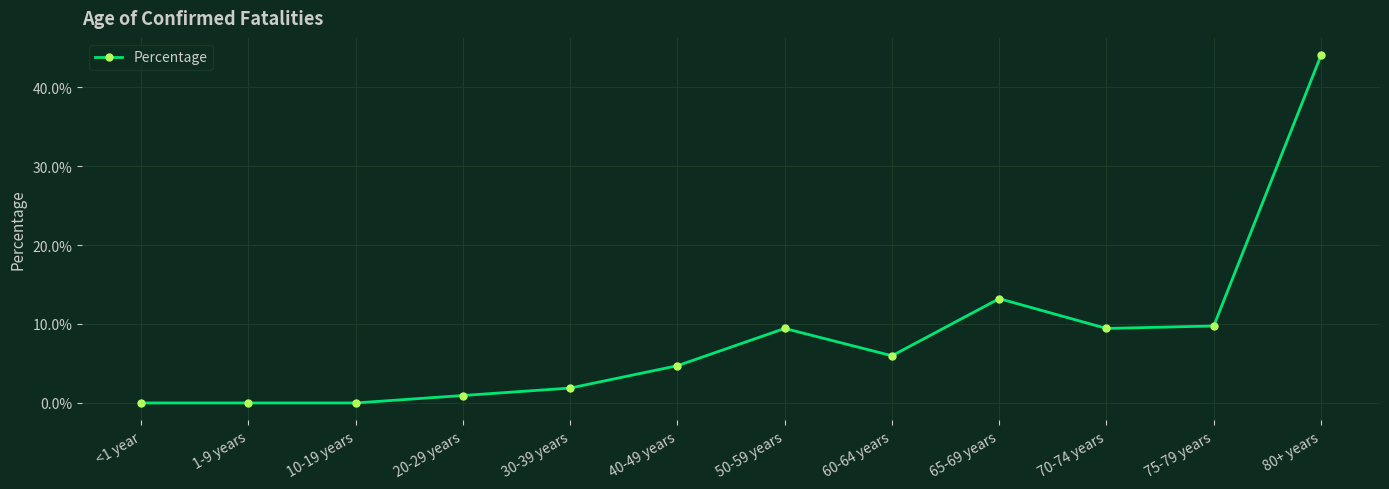

Rank the categories by value from highest to lowest.

80+ years, 65-69 years, 75-79 years, 50-59 years, 70-74 years, 60-64 years, 40-49 years, 30-39 years, 20-29 years, <1 year, 1-9 years, 10-19 years